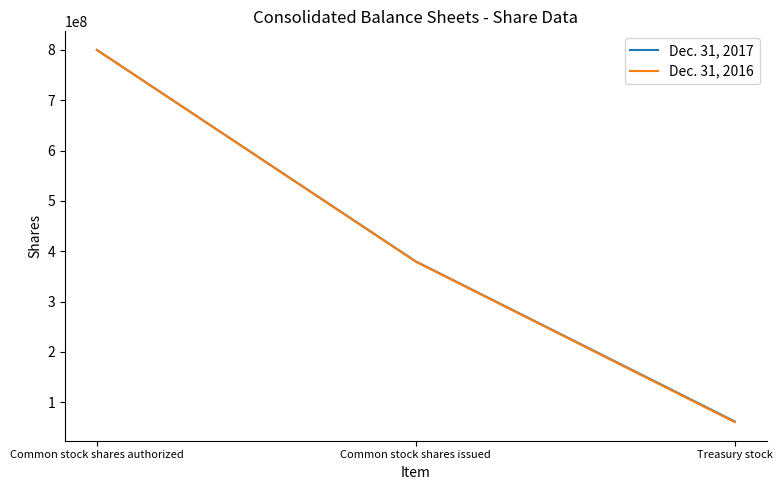

At which category is the sum across all series the highest?

Common stock shares authorized